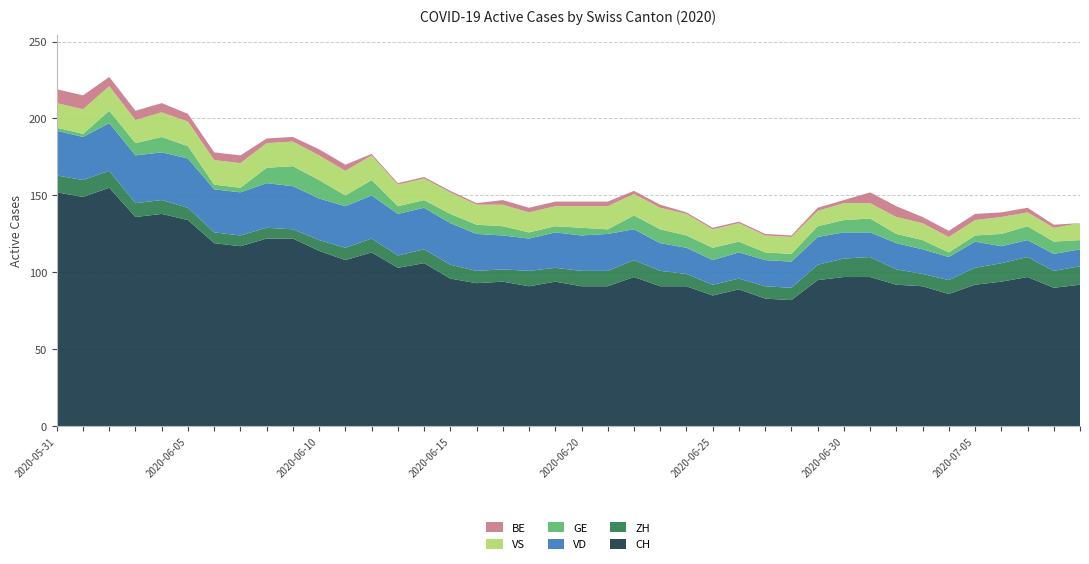

Reading left to right, extract all data points from this chart.

CH: 2020-05-31=152	2020-06-01=149	2020-06-02=155	2020-06-03=136	2020-06-04=138	2020-06-05=134	2020-06-06=119	2020-06-07=117	2020-06-08=122	2020-06-09=122	2020-06-10=114	2020-06-11=108	2020-06-12=113	2020-06-13=103	2020-06-14=106	2020-06-15=96	2020-06-16=93	2020-06-17=94	2020-06-18=91	2020-06-19=94	2020-06-20=91	2020-06-21=91	2020-06-22=97	2020-06-23=91	2020-06-24=91	2020-06-25=85	2020-06-26=89	2020-06-27=83	2020-06-28=82	2020-06-29=95	2020-06-30=97	2020-07-01=97	2020-07-02=92	2020-07-03=91	2020-07-04=86	2020-07-05=92	2020-07-06=94	2020-07-07=97	2020-07-08=90	2020-07-09=92
ZH: 2020-05-31=11	2020-06-01=11	2020-06-02=11	2020-06-03=9	2020-06-04=9	2020-06-05=8	2020-06-06=7	2020-06-07=7	2020-06-08=7	2020-06-09=6	2020-06-10=7	2020-06-11=8	2020-06-12=9	2020-06-13=8	2020-06-14=9	2020-06-15=9	2020-06-16=8	2020-06-17=8	2020-06-18=10	2020-06-19=9	2020-06-20=10	2020-06-21=10	2020-06-22=11	2020-06-23=10	2020-06-24=8	2020-06-25=7	2020-06-26=7	2020-06-27=8	2020-06-28=8	2020-06-29=10	2020-06-30=12	2020-07-01=13	2020-07-02=10	2020-07-03=8	2020-07-04=9	2020-07-05=11	2020-07-06=12	2020-07-07=13	2020-07-08=11	2020-07-09=12
VD: 2020-05-31=29	2020-06-01=28	2020-06-02=31	2020-06-03=31	2020-06-04=31	2020-06-05=32	2020-06-06=28	2020-06-07=28	2020-06-08=29	2020-06-09=28	2020-06-10=27	2020-06-11=27	2020-06-12=28	2020-06-13=27	2020-06-14=27	2020-06-15=27	2020-06-16=24	2020-06-17=22	2020-06-18=21	2020-06-19=23	2020-06-20=23	2020-06-21=24	2020-06-22=20	2020-06-23=18	2020-06-24=17	2020-06-25=16	2020-06-26=17	2020-06-27=17	2020-06-28=17	2020-06-29=18	2020-06-30=17	2020-07-01=16	2020-07-02=17	2020-07-03=16	2020-07-04=15	2020-07-05=17	2020-07-06=11	2020-07-07=11	2020-07-08=11	2020-07-09=11
GE: 2020-05-31=2	2020-06-01=2	2020-06-02=8	2020-06-03=8	2020-06-04=10	2020-06-05=8	2020-06-06=3	2020-06-07=3	2020-06-08=10	2020-06-09=13	2020-06-10=12	2020-06-11=7	2020-06-12=10	2020-06-13=5	2020-06-14=5	2020-06-15=6	2020-06-16=6	2020-06-17=6	2020-06-18=4	2020-06-19=4	2020-06-20=5	2020-06-21=3	2020-06-22=9	2020-06-23=9	2020-06-24=8	2020-06-25=8	2020-06-26=7	2020-06-27=5	2020-06-28=5	2020-06-29=7	2020-06-30=8	2020-07-01=9	2020-07-02=6	2020-07-03=6	2020-07-04=3	2020-07-05=4	2020-07-06=8	2020-07-07=9	2020-07-08=8	2020-07-09=6
VS: 2020-05-31=16	2020-06-01=16	2020-06-02=16	2020-06-03=15	2020-06-04=16	2020-06-05=16	2020-06-06=16	2020-06-07=16	2020-06-08=16	2020-06-09=16	2020-06-10=16	2020-06-11=16	2020-06-12=16	2020-06-13=14	2020-06-14=14	2020-06-15=14	2020-06-16=13	2020-06-17=14	2020-06-18=13	2020-06-19=13	2020-06-20=14	2020-06-21=15	2020-06-22=14	2020-06-23=14	2020-06-24=14	2020-06-25=12	2020-06-26=12	2020-06-27=11	2020-06-28=11	2020-06-29=10	2020-06-30=11	2020-07-01=10	2020-07-02=11	2020-07-03=11	2020-07-04=10	2020-07-05=10	2020-07-06=11	2020-07-07=9	2020-07-08=9	2020-07-09=11
BE: 2020-05-31=9	2020-06-01=9	2020-06-02=6	2020-06-03=6	2020-06-04=6	2020-06-05=5	2020-06-06=5	2020-06-07=5	2020-06-08=3	2020-06-09=3	2020-06-10=4	2020-06-11=4	2020-06-12=1	2020-06-13=1	2020-06-14=1	2020-06-15=1	2020-06-16=1	2020-06-17=3	2020-06-18=3	2020-06-19=3	2020-06-20=3	2020-06-21=3	2020-06-22=2	2020-06-23=2	2020-06-24=1	2020-06-25=1	2020-06-26=1	2020-06-27=1	2020-06-28=1	2020-06-29=2	2020-06-30=2	2020-07-01=7	2020-07-02=7	2020-07-03=4	2020-07-04=4	2020-07-05=4	2020-07-06=3	2020-07-07=3	2020-07-08=2	2020-07-09=0